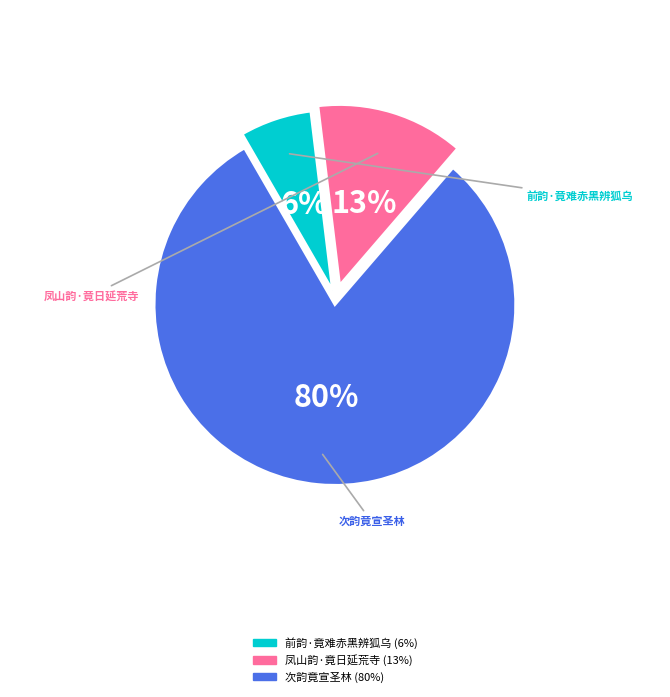

Which has a higher value, 前韵·竟难赤黑辨狐乌 or 凤山韵·竟日延荒寺?

凤山韵·竟日延荒寺